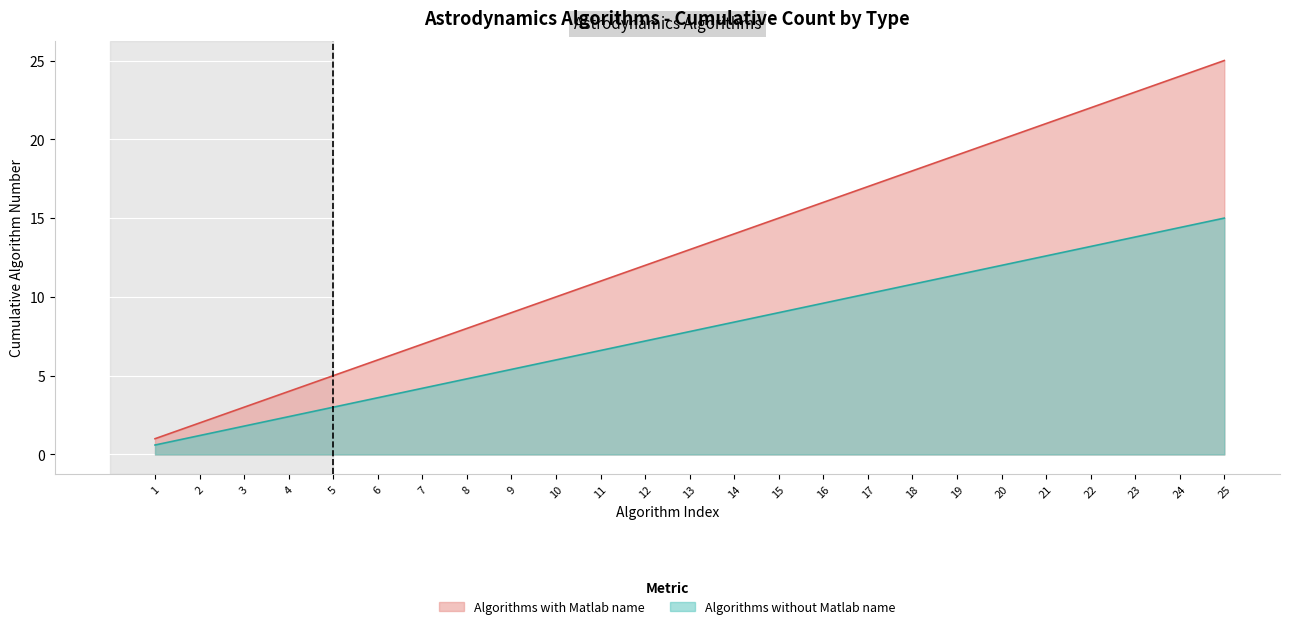

Which label corresponds to the smallest value in the chart?

1